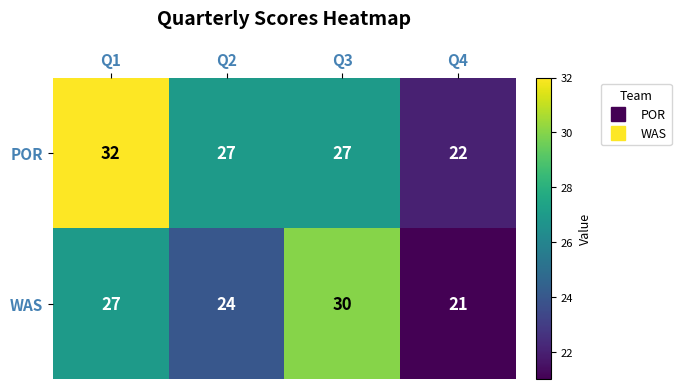

At which category does the chart reach its peak across all series?

Q1